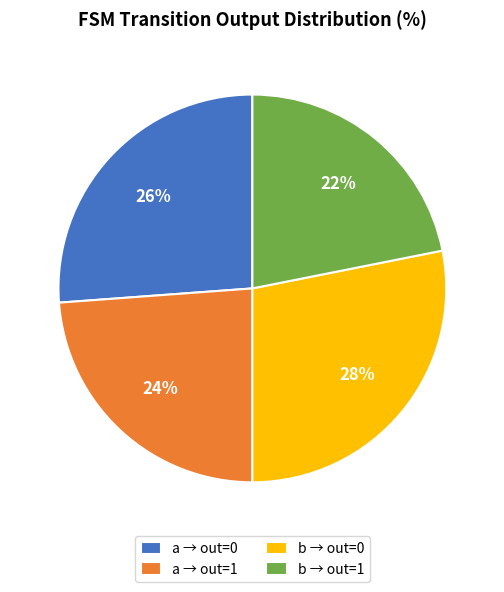

How many slices are in this pie chart?

4